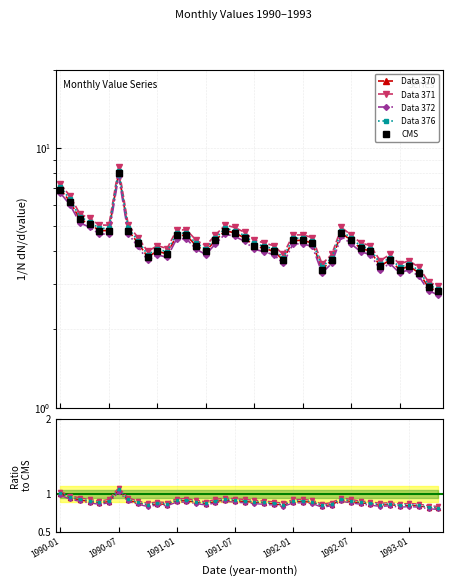

Rank the categories by value from highest to lowest.

1990-07, 1990-01, 1990-02, 1990-03, 1990-04, 1990-05, 1990-06, 1990-08, 1991-06, 1991-07, 1992-06, 1991-01, 1991-02, 1991-08, 1991-05, 1992-01, 1992-02, 1992-07, 1990-09, 1992-03, 1991-03, 1991-09, 1991-10, 1992-08, 1990-11, 1991-04, 1991-11, 1992-09, 1990-12, 1990-10, 1991-12, 1992-05, 1992-11, 1992-10, 1993-01, 1992-04, 1992-12, 1993-02, 1993-03, 1993-04